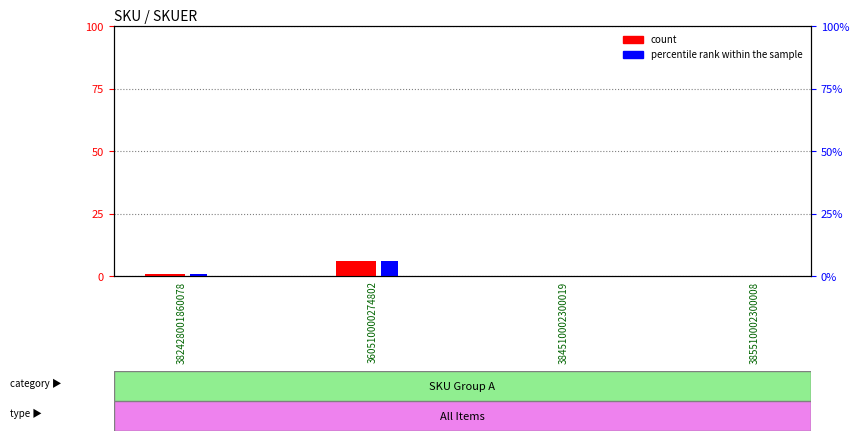

Reading right to left, what are all the values shown in this chart?

count: 0	0	6	1
percentile rank within the sample: 0	0	6	1